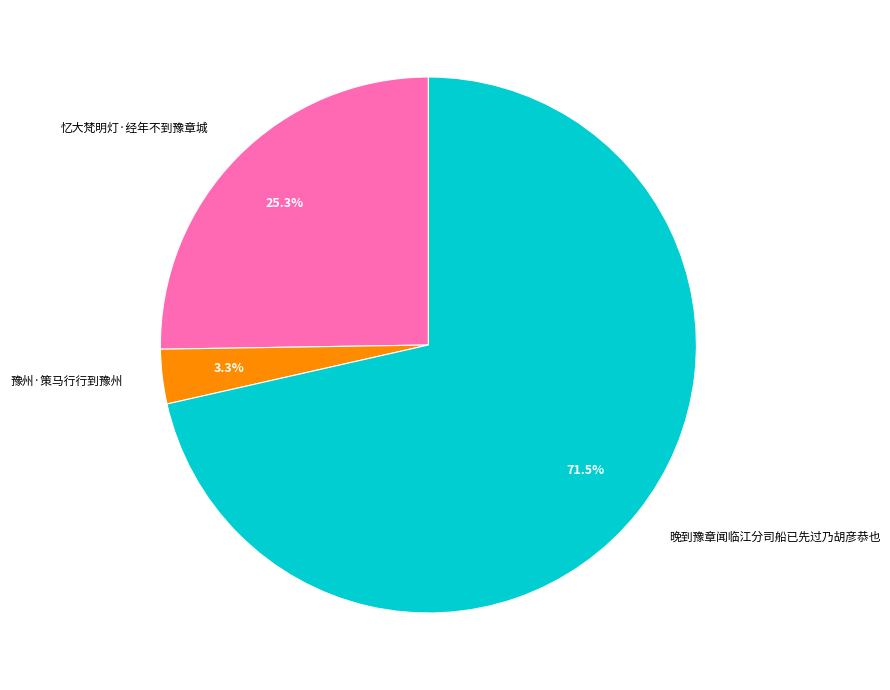

Which category has the biggest portion of the pie?

晚到豫章闻临江分司船已先过乃胡彦恭也